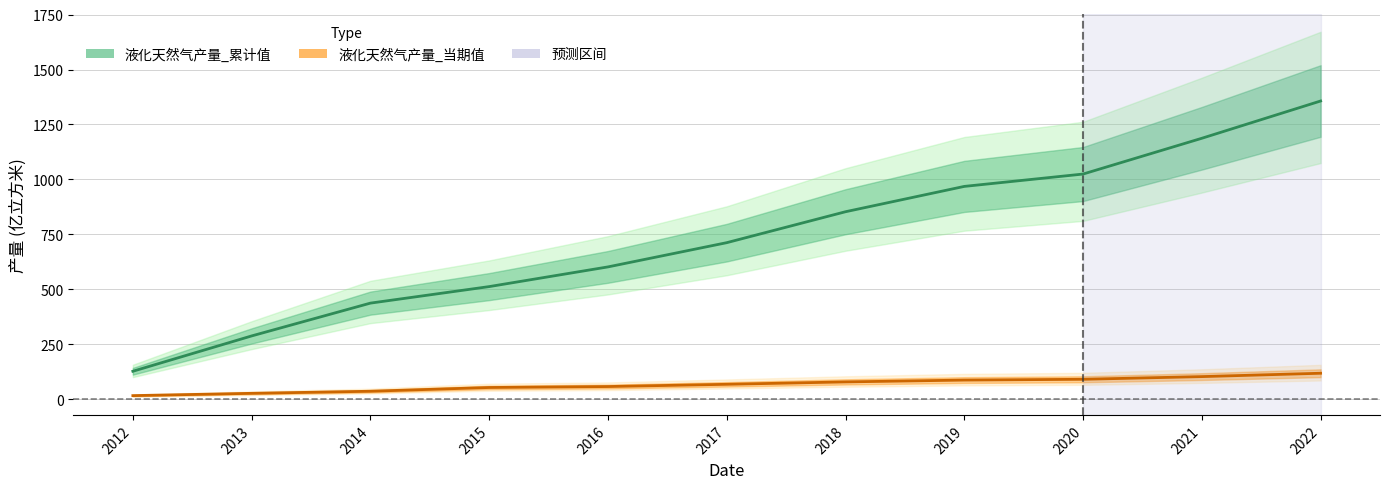

Which series has the largest total across all categories?

液化天然气产量_累计值